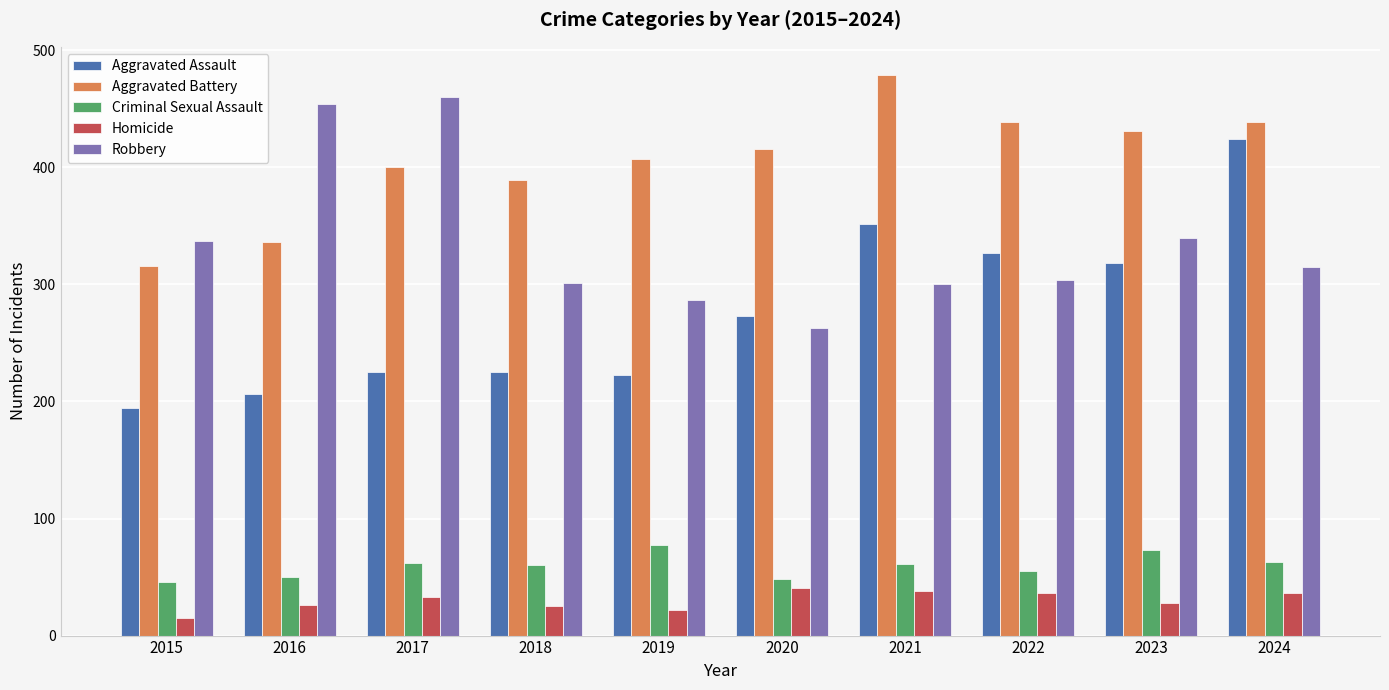

The Aggravated Assault series shows 132 at 2023. True or false?

False